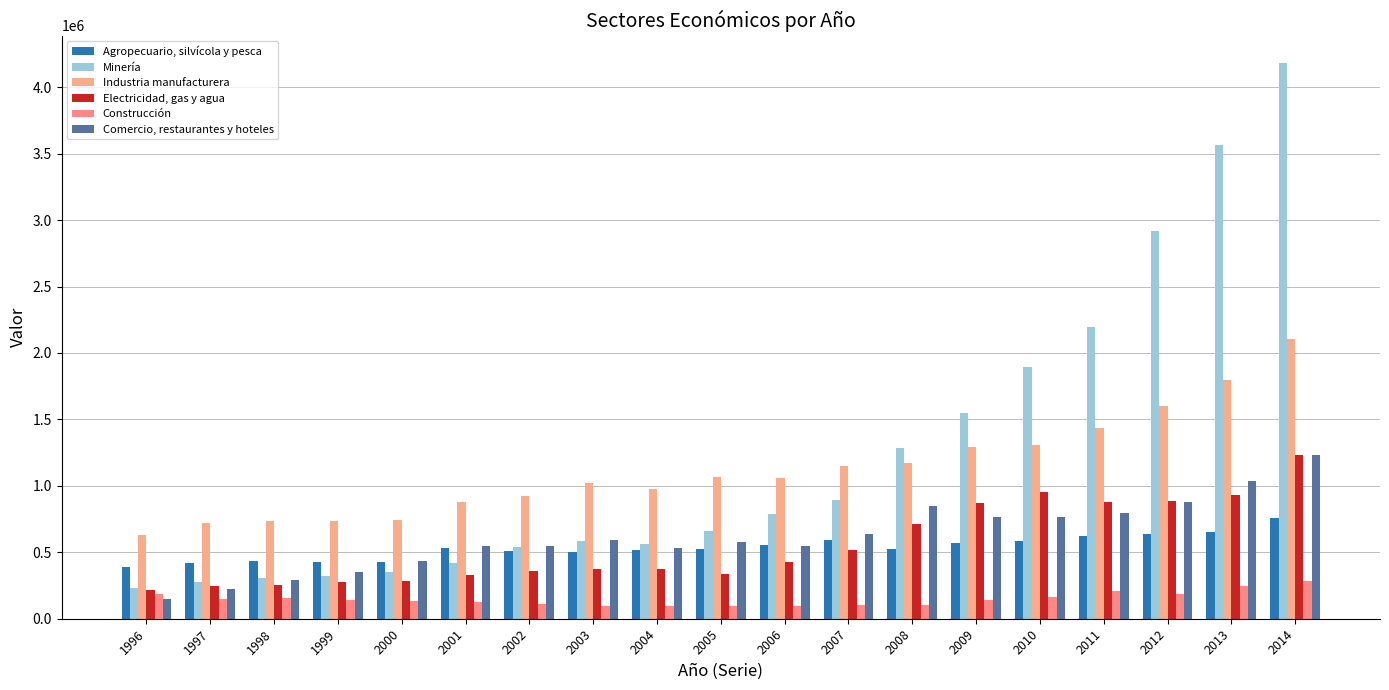

What is the sum of all Comercio, restaurantes y hoteles values?

11750579